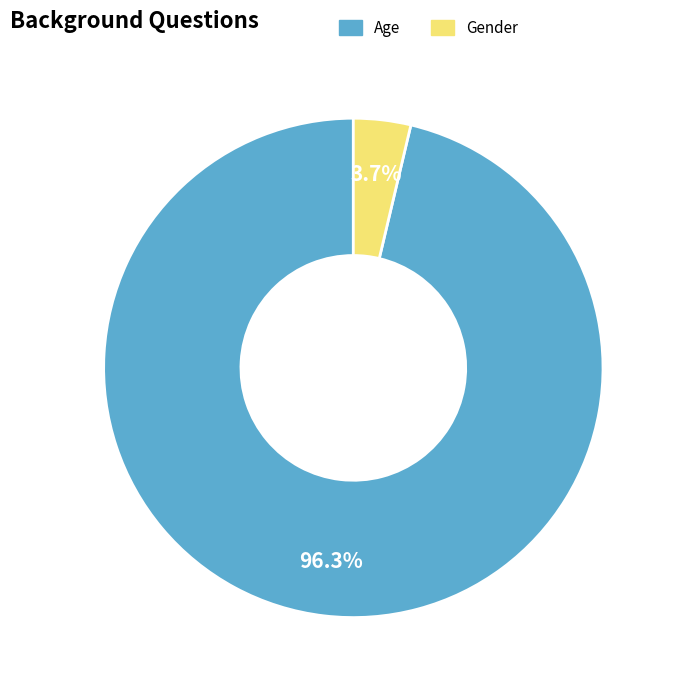

What is the total percentage of Gender and Age?

100.0%